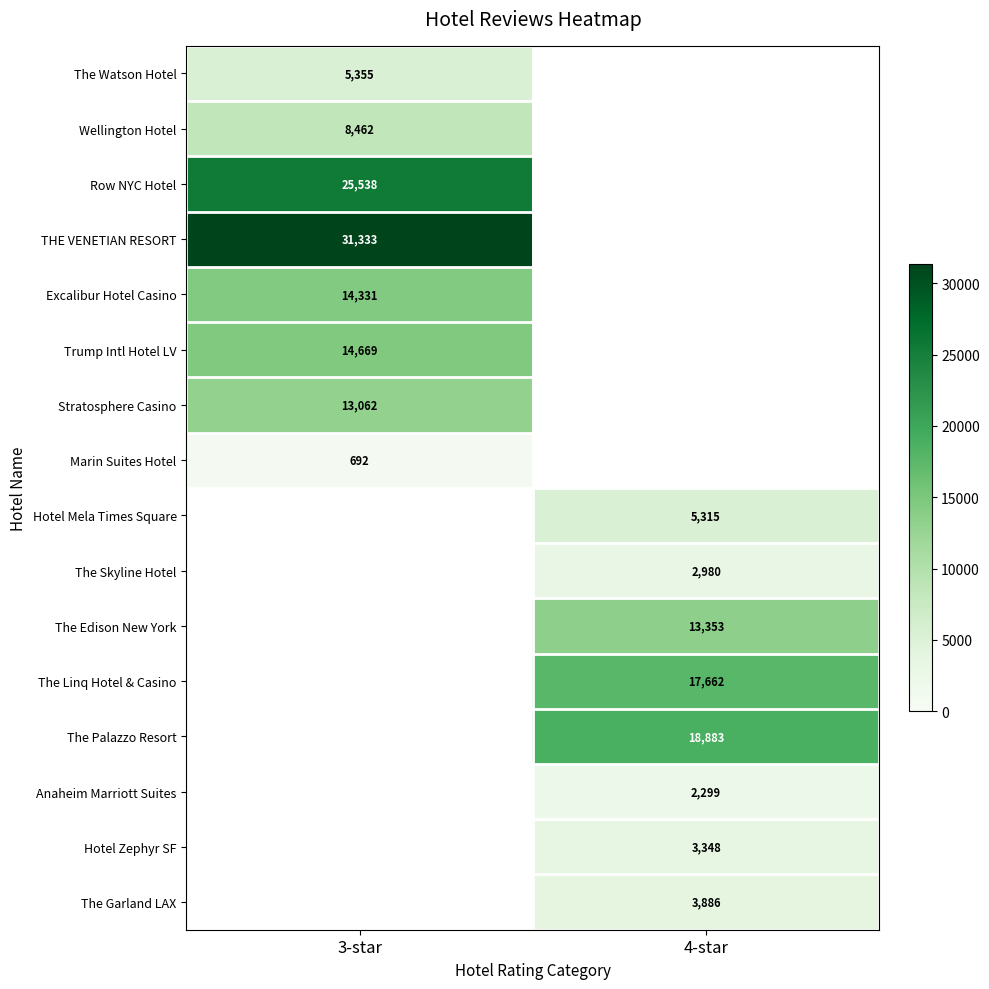

The value of Wellington Hotel at 3-star is 8462. True or false?

True